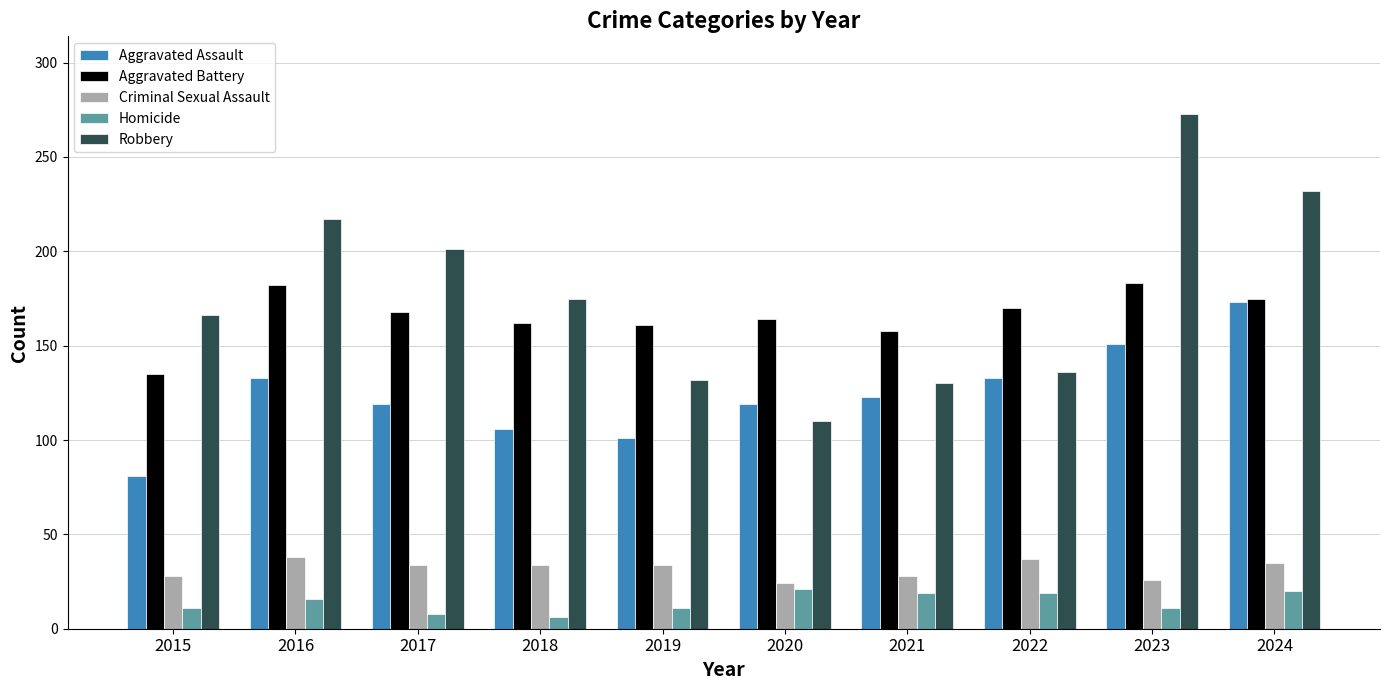

What are all the series names shown in the legend?

Aggravated Assault, Aggravated Battery, Criminal Sexual Assault, Homicide, Robbery